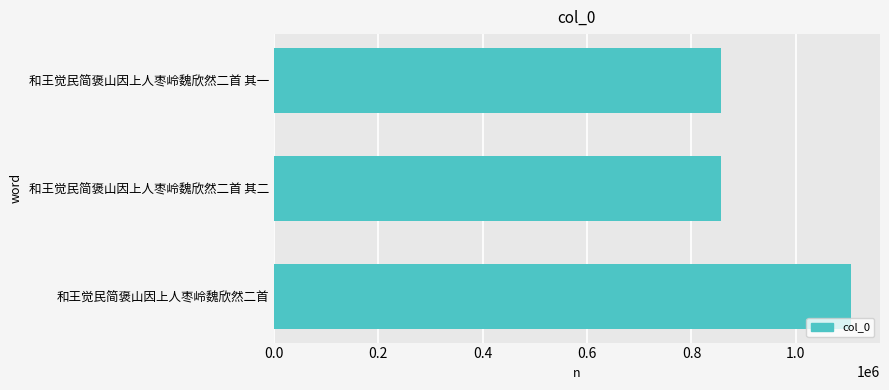

What is the smallest value displayed?

855991